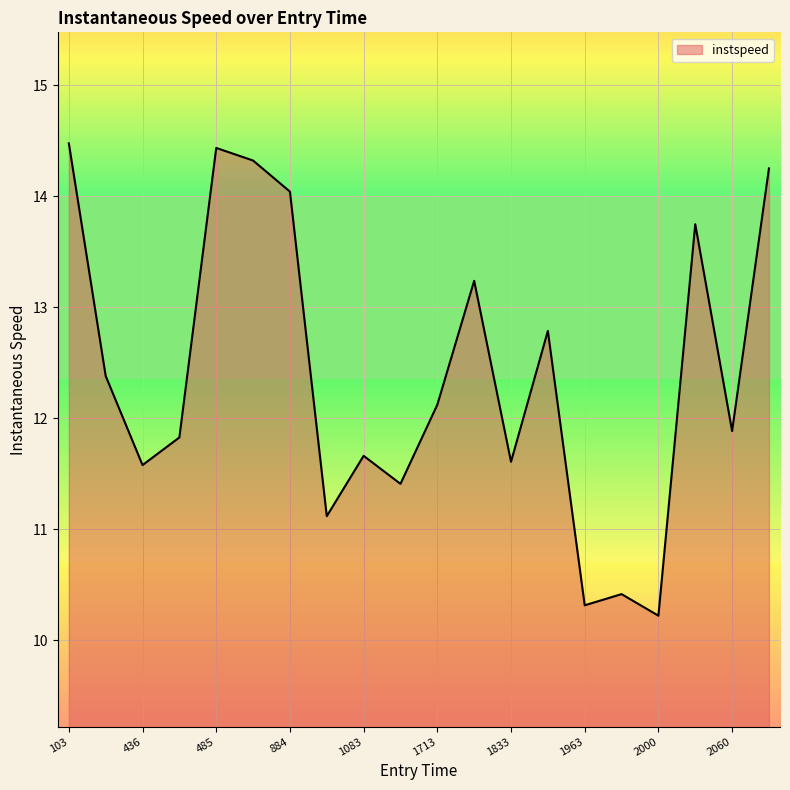

What is the smallest value displayed?

10.2